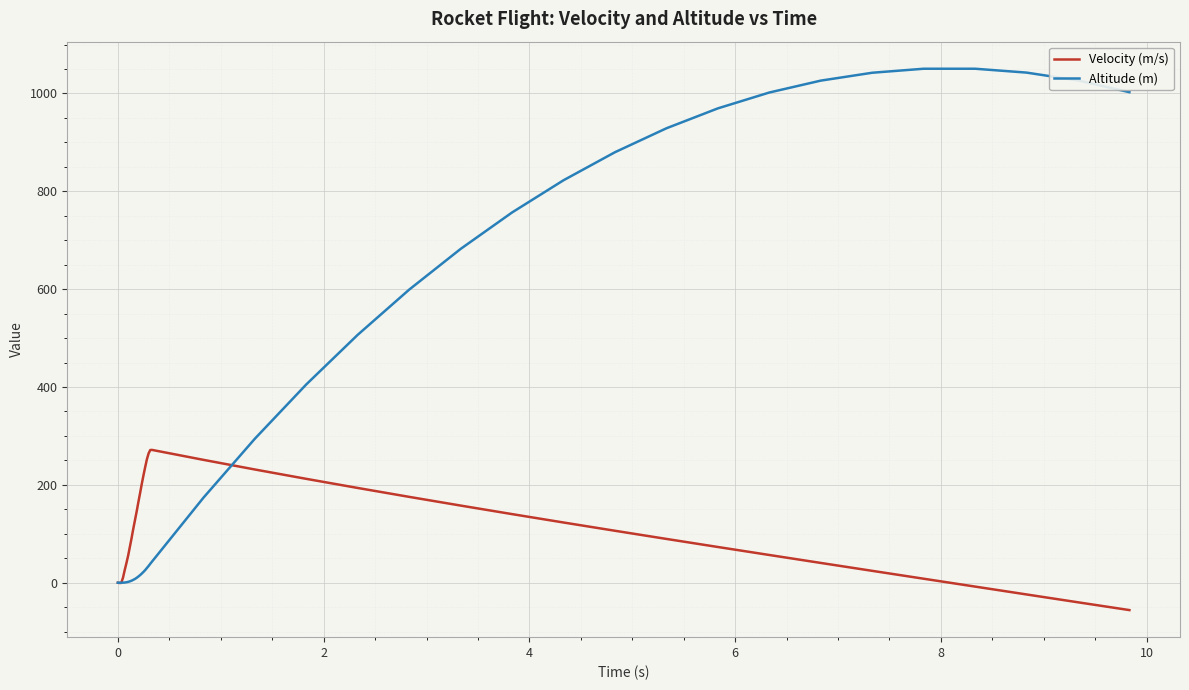

What is the smallest value displayed?

-55.9